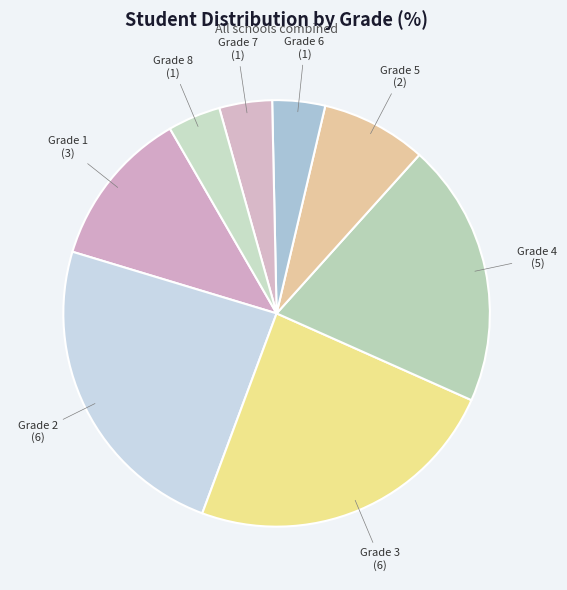

To the nearest percent, what is the combined percentage of Grade 2 and Grade 3?

48%